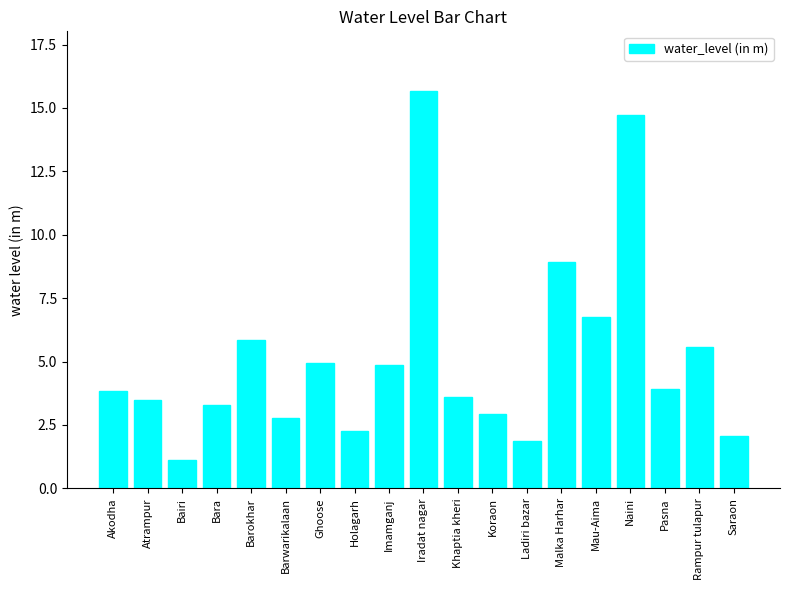

What position from the left is Naini?

16